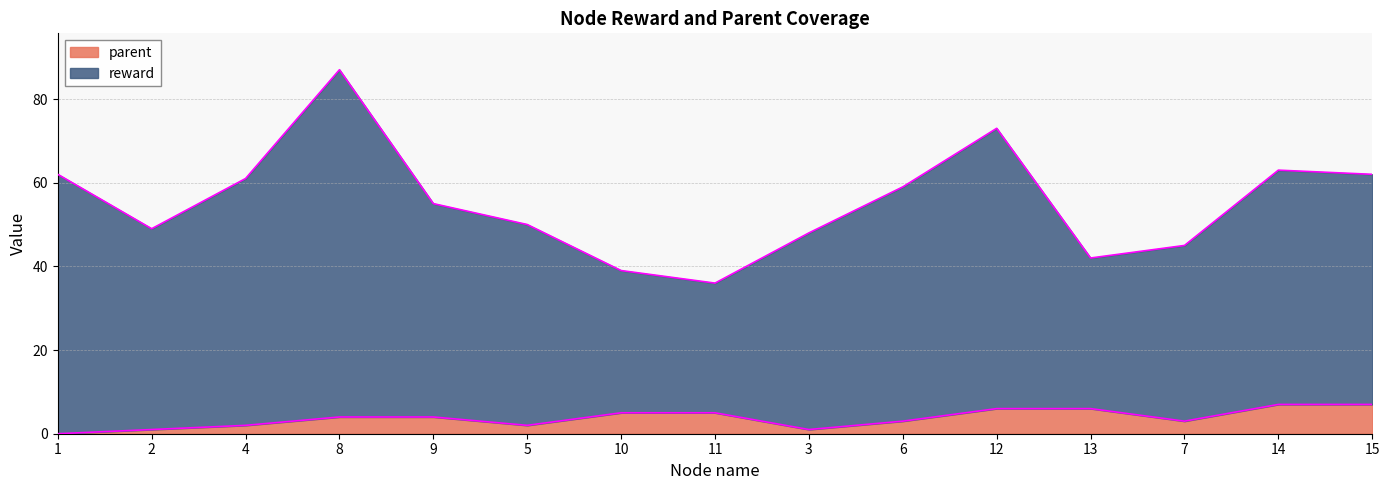

True or false: parent and reward cross at least once.

False